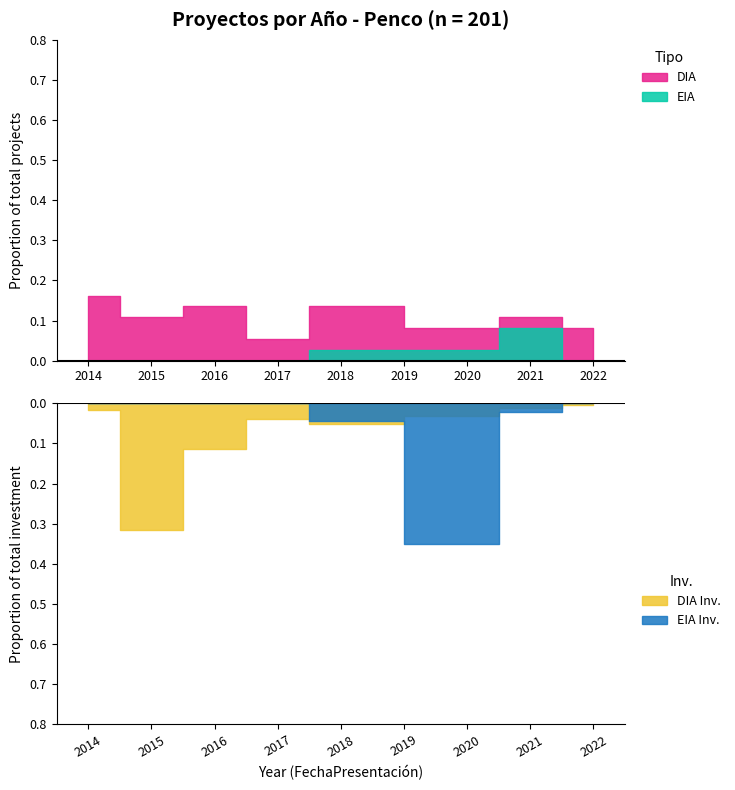

The DIA series shows 1 at 2015. True or false?

False